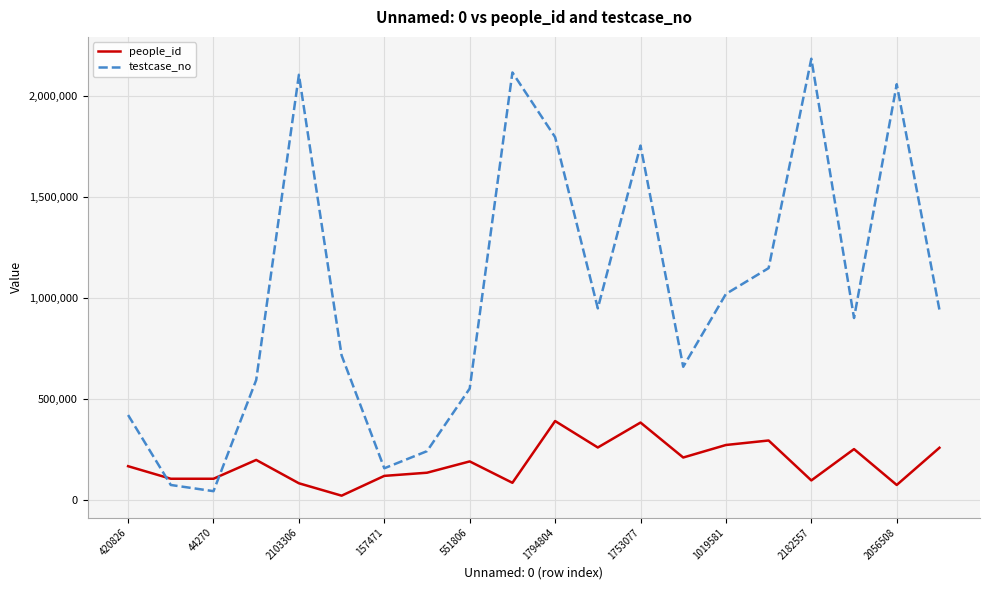

Rank the series by their average value, from lowest to highest.

people_id, testcase_no